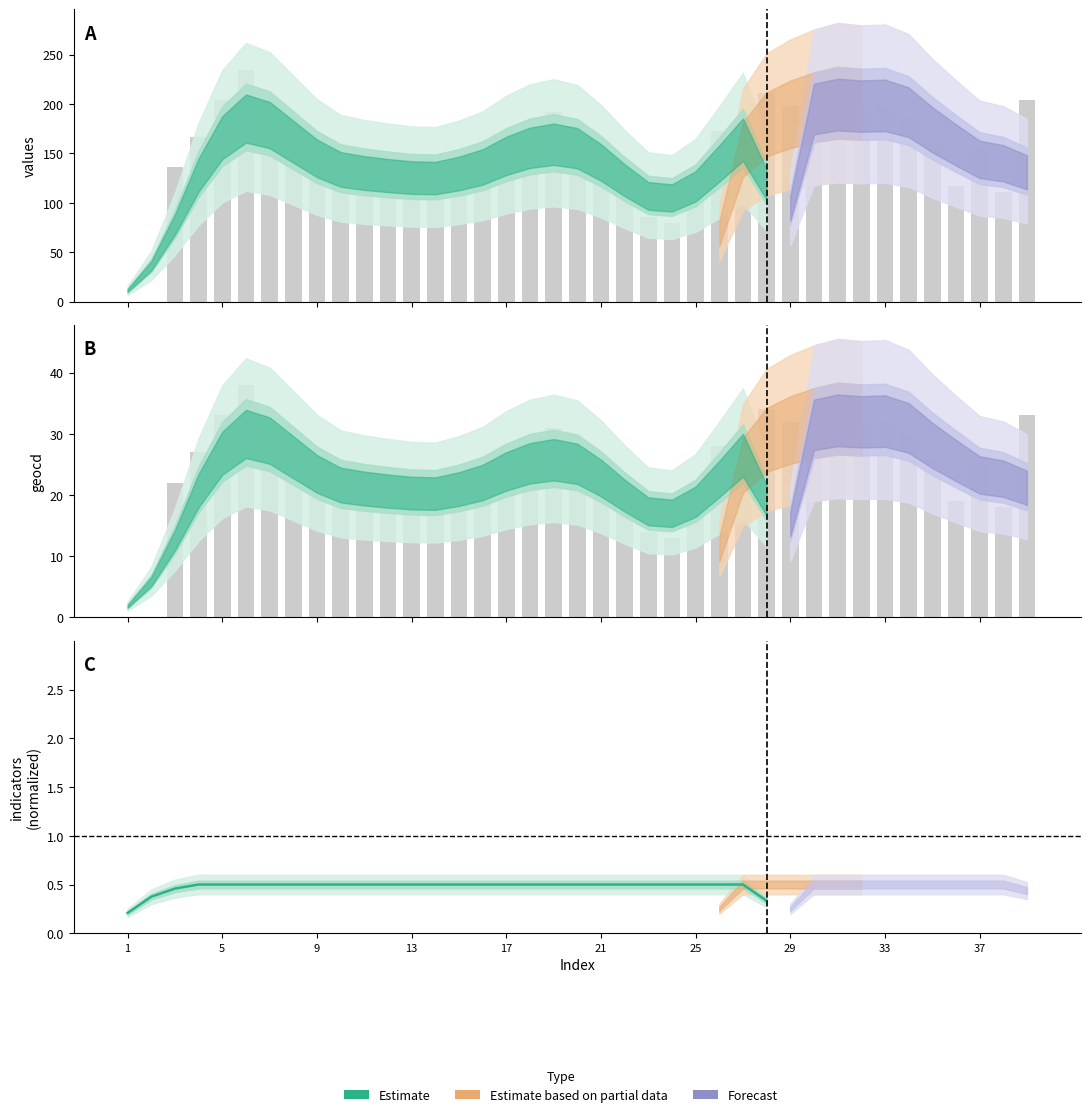

Which category has the highest value across all series?

6